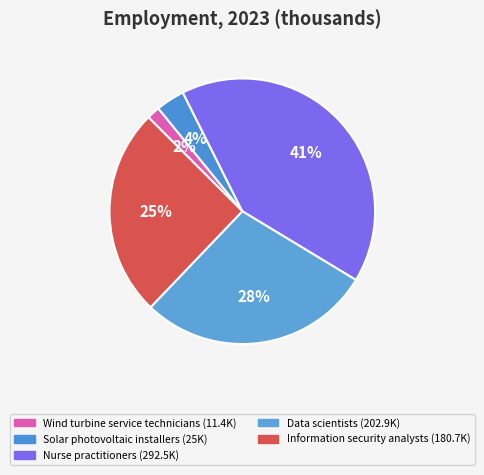

Is the sum of Solar photovoltaic installers and Wind turbine service technicians greater than half?

No